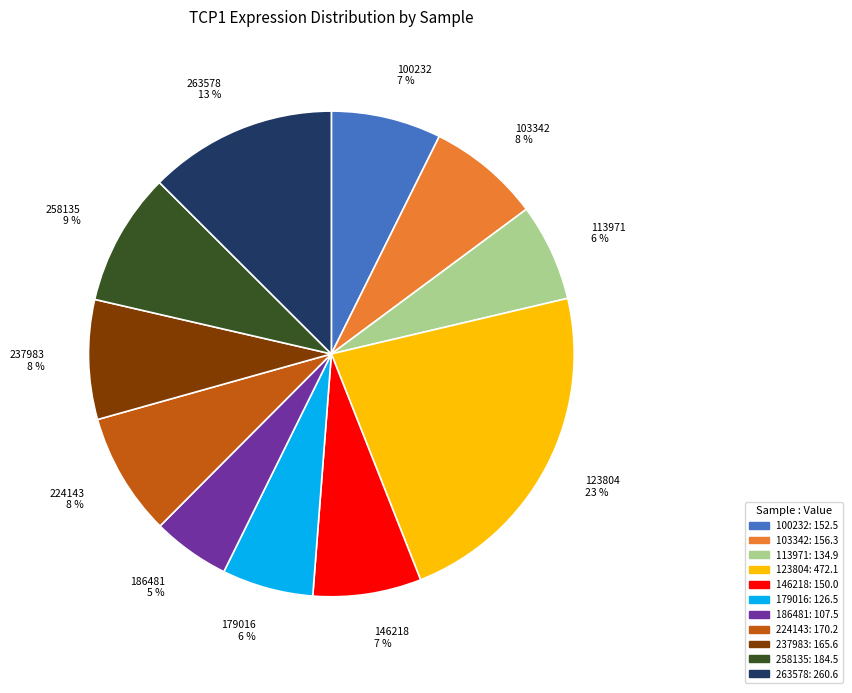

Is it true that 258135 is 17% of the pie?

False